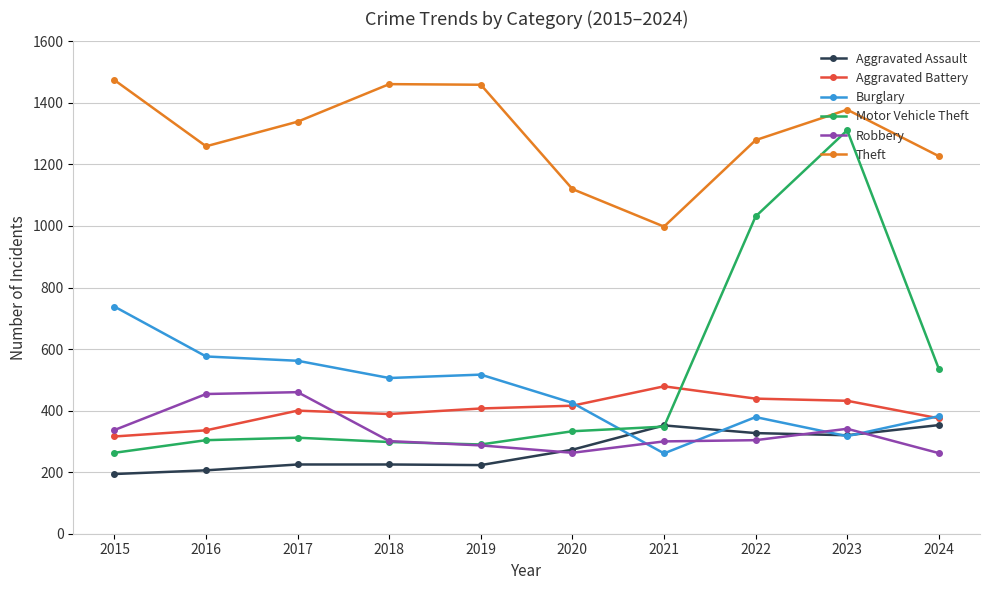

True or false: Aggravated Assault and Aggravated Battery cross at least once.

False